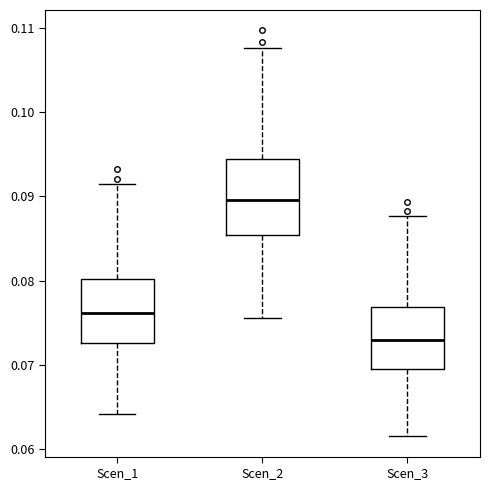

Comparing the boxes themselves (not the whiskers), which one is the tallest?

Scen_2